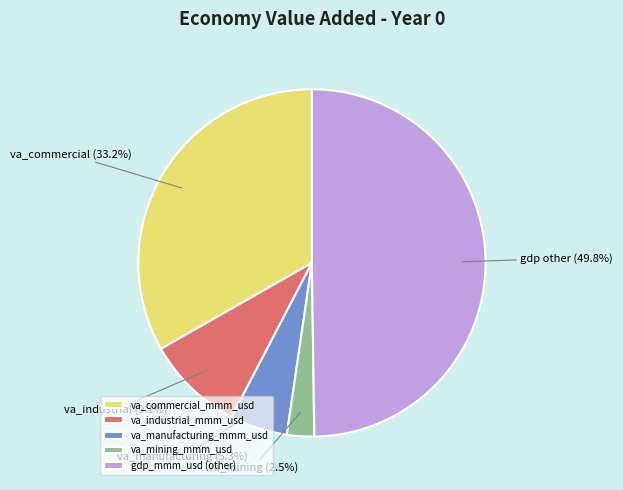

How many slices are in this pie chart?

5